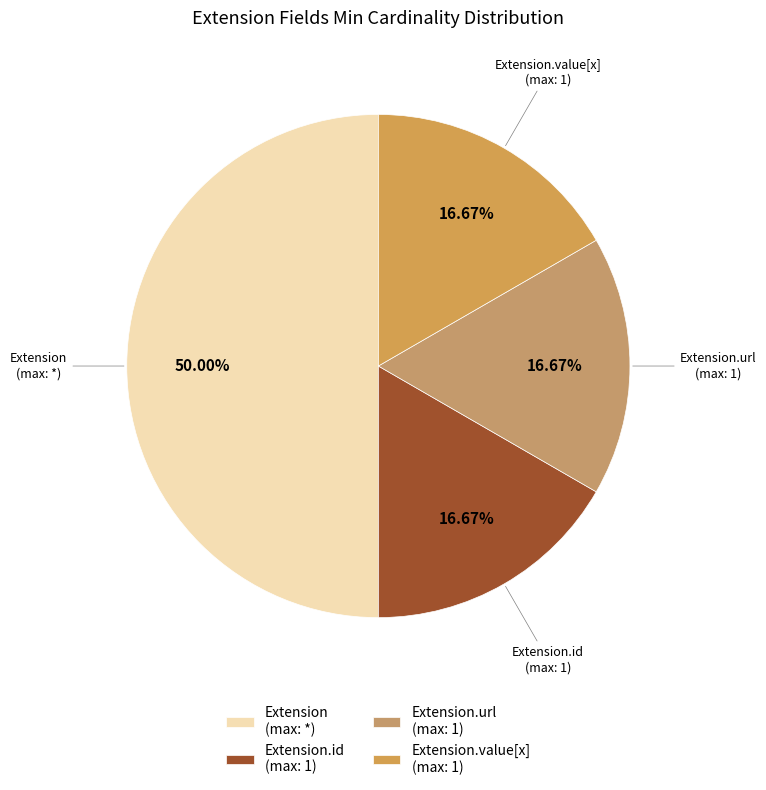

Which has a higher value, Extension (max: *) or Extension.id (max: 1)?

Extension (max: *)